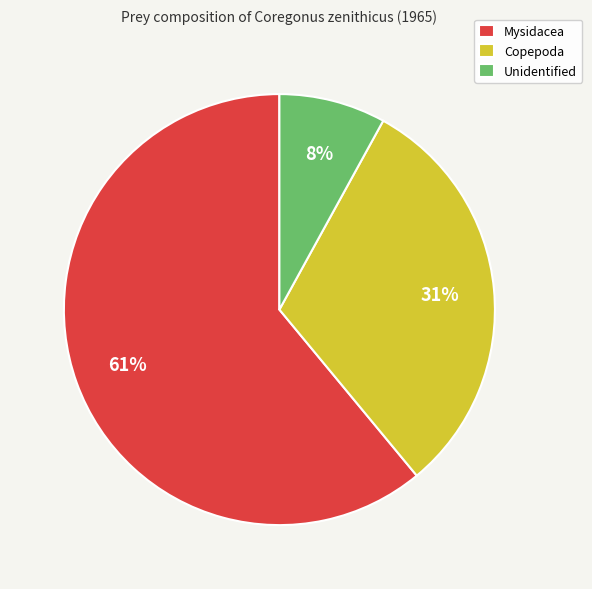

Is it true that Unidentified is 8% of the pie?

True